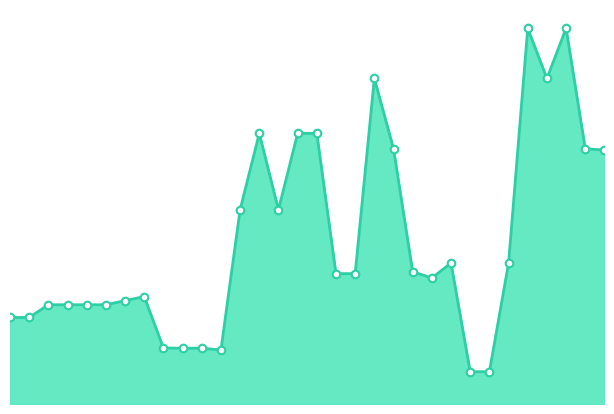

Is this an area chart (filled region under the line)?

Yes